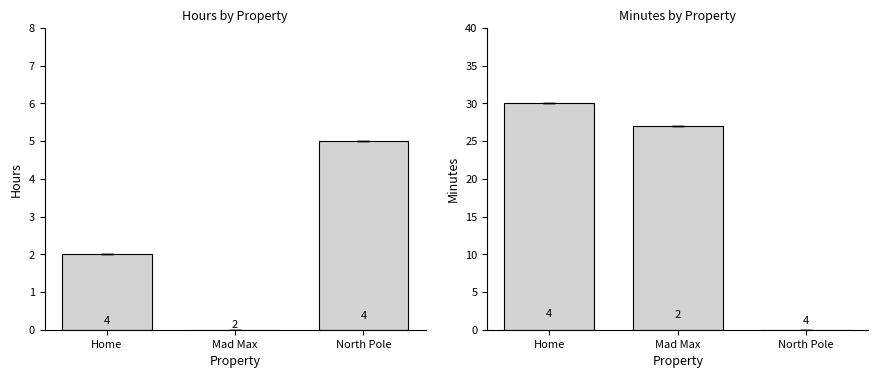

How many positive values does the Minutes series have?

2